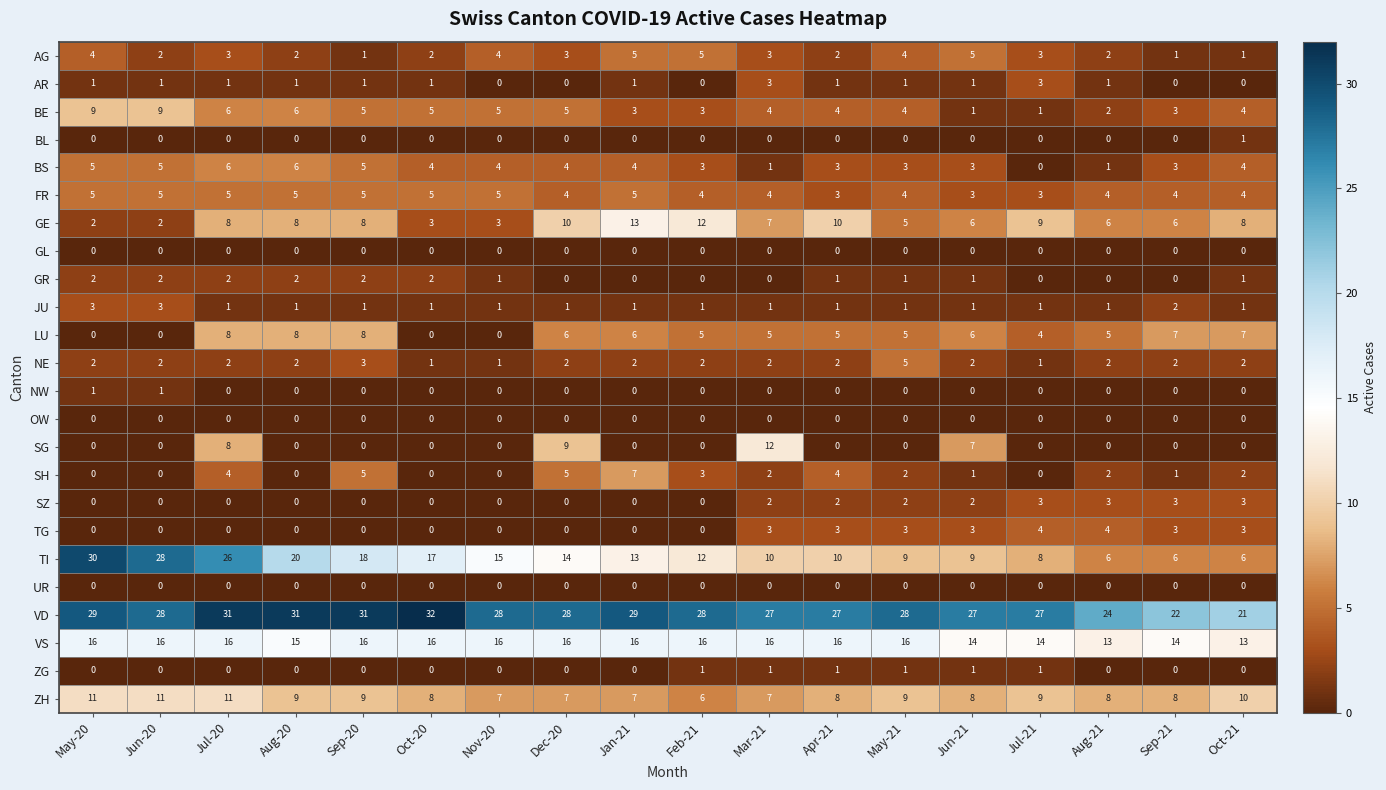

Which series has the largest range (max minus min)?

TI